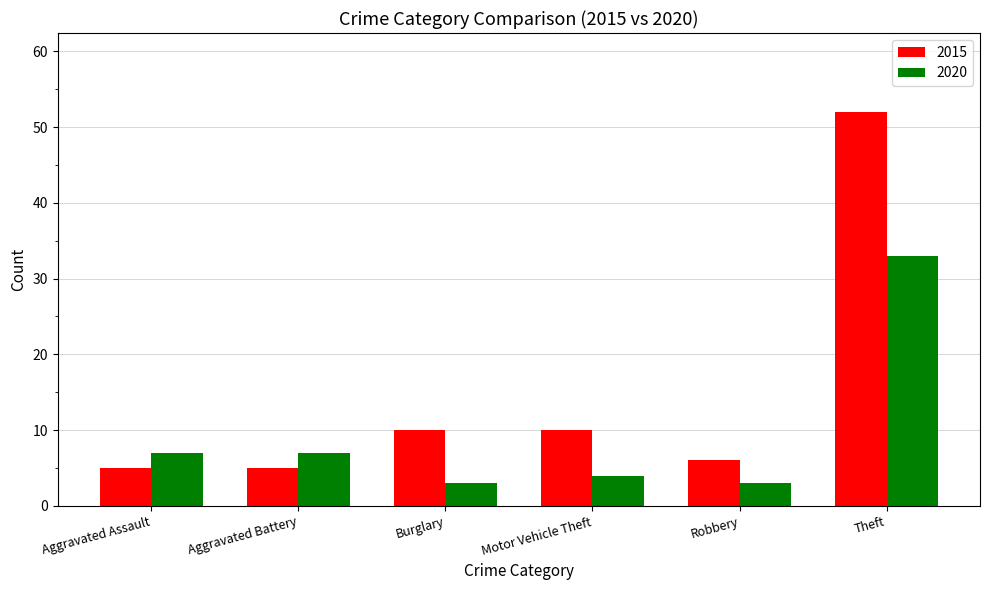

Read the 2020 value at Robbery.

3